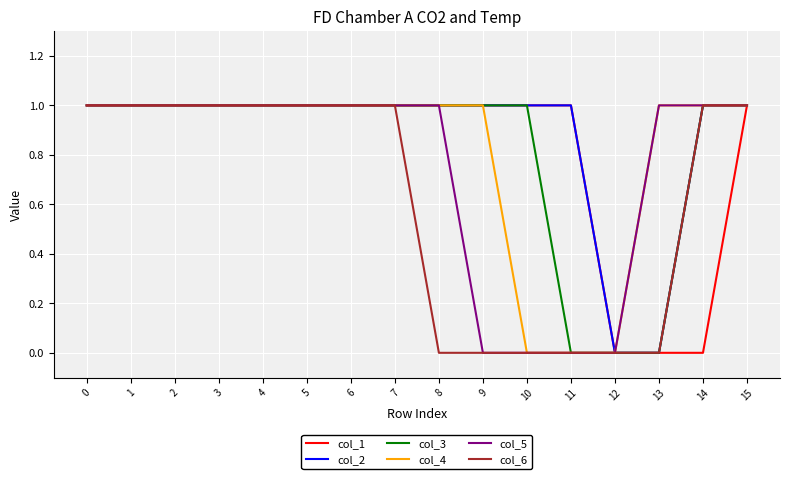

What is the total value across all series at 3?

6